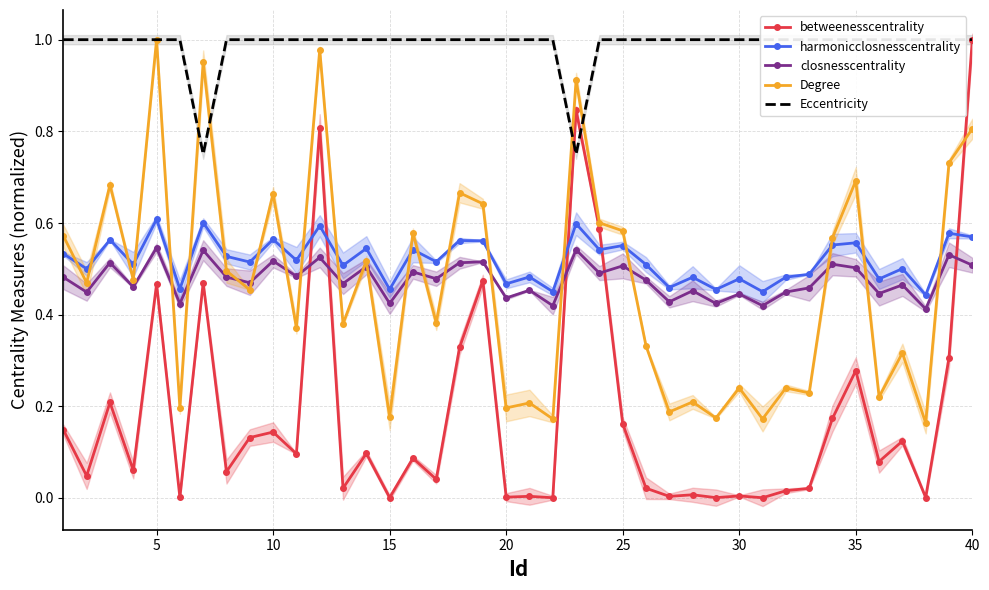

True or false: harmonicclosnesscentrality and closnesscentrality cross at least once.

False